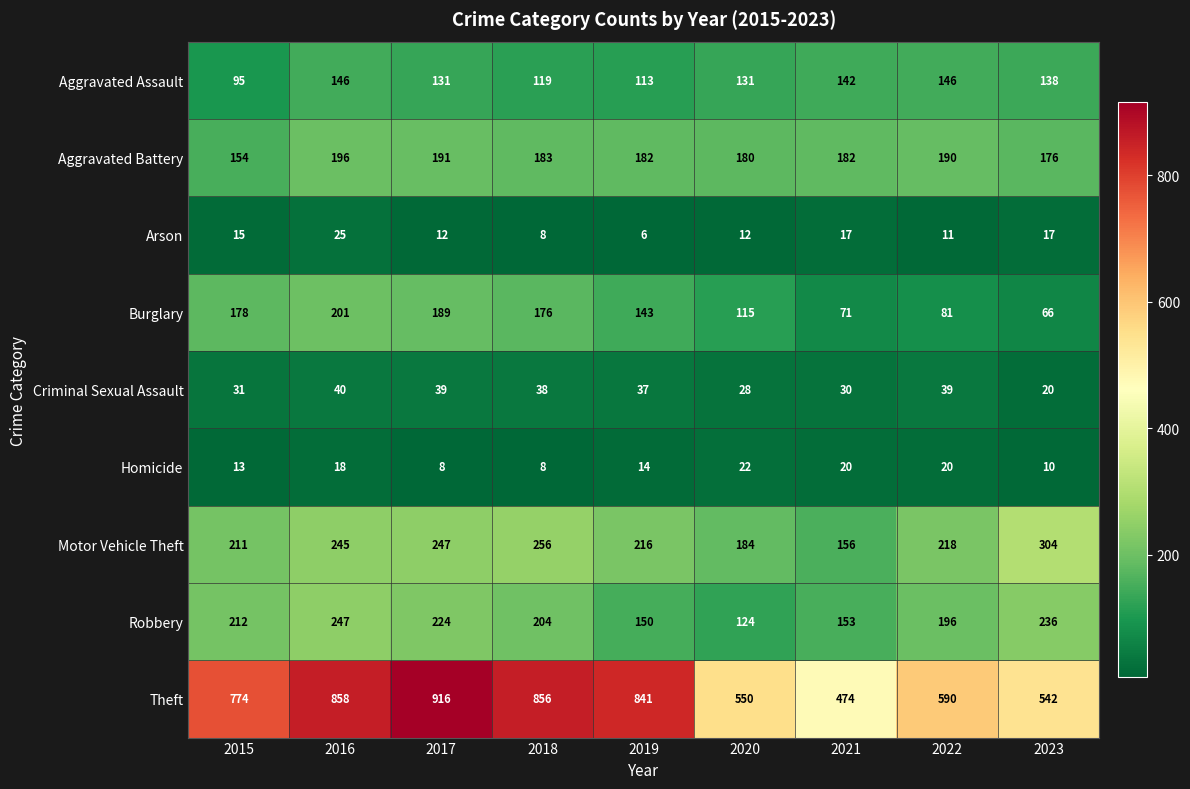

Which series has the widest spread of values?

Theft